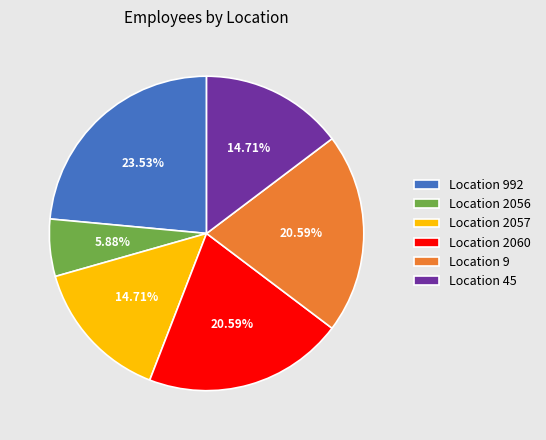

Which has a higher value, Location 2057 or Location 2060?

Location 2060